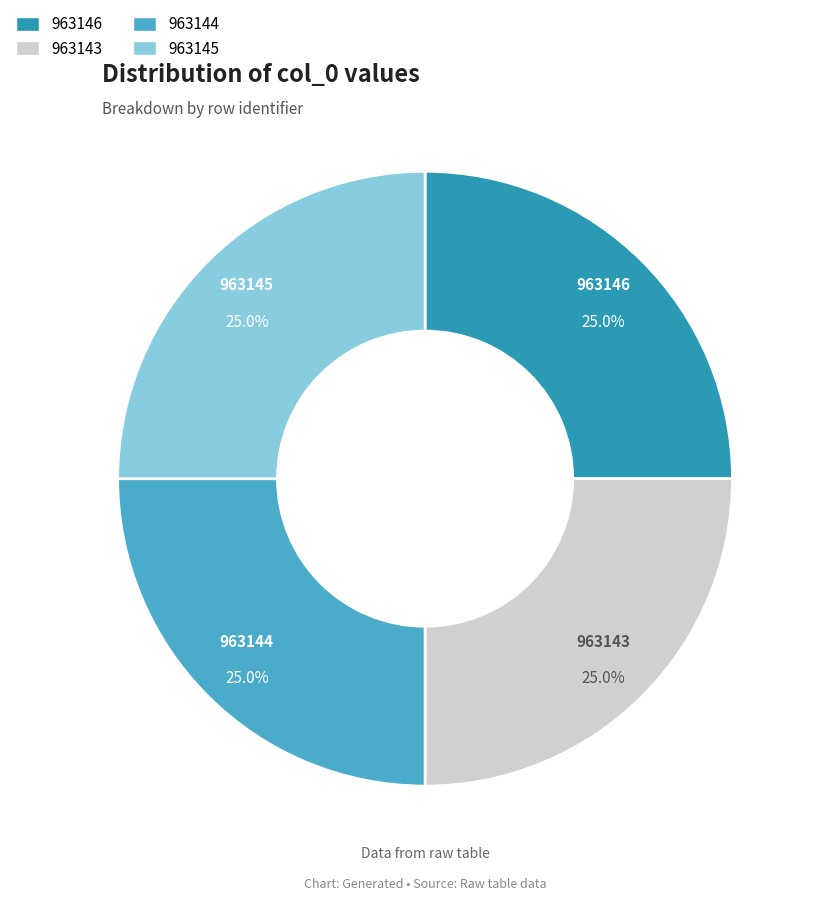

How many slices are in this pie chart?

4